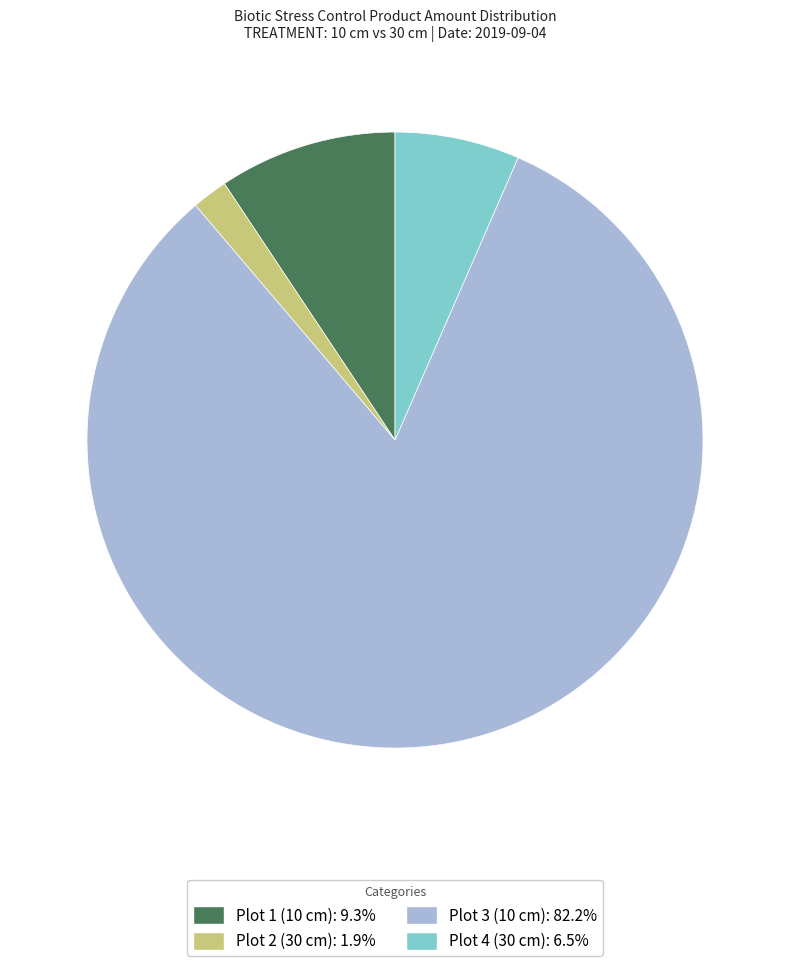

Do Plot 1 (10 cm): 9.3% and Plot 3 (10 cm): 82.2% together represent more than half of the pie?

Yes